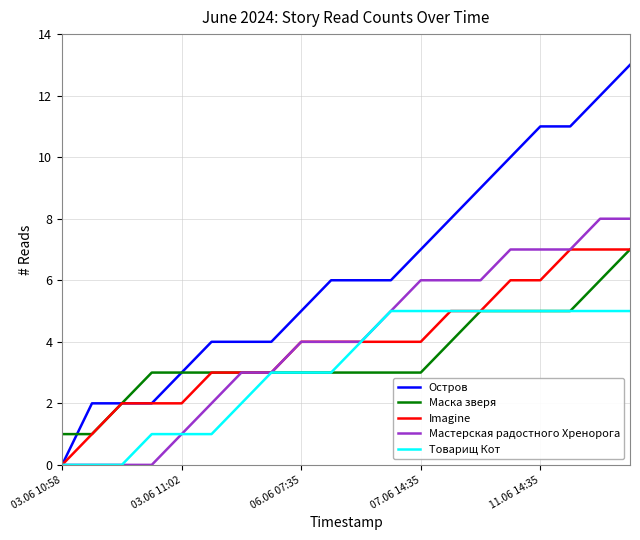

Which series has the widest spread of values?

Остров